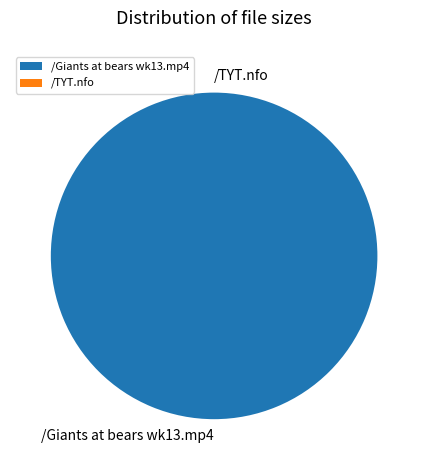

Does /Giants at bears wk13.mp4 represent more than half of the total?

Yes